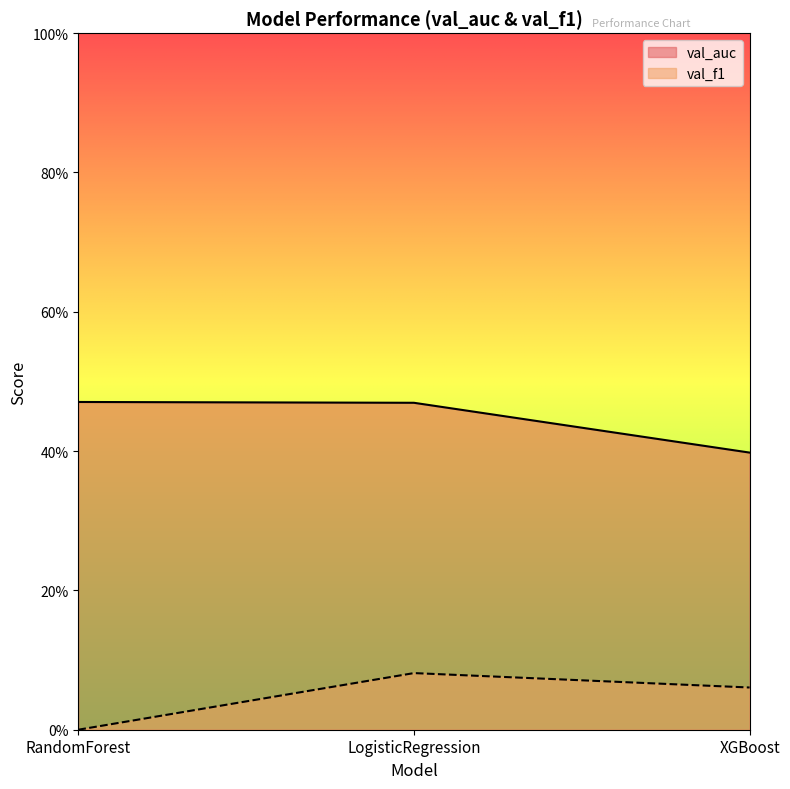

Read the val_auc value at LogisticRegression.

0.5